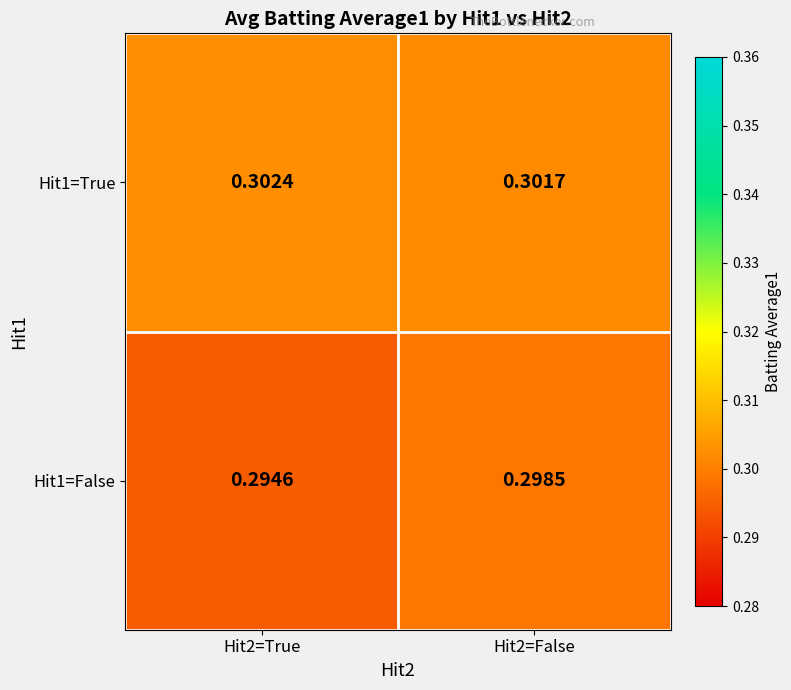

Count the number of data series in this chart.

2